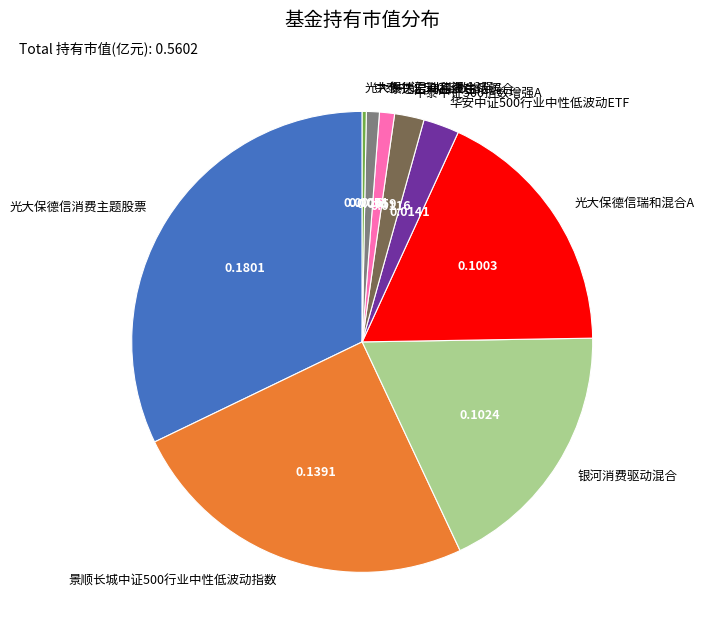

Between 光大保德信瑞和混合C and 中泰中证500指数增强A, which is larger?

中泰中证500指数增强A